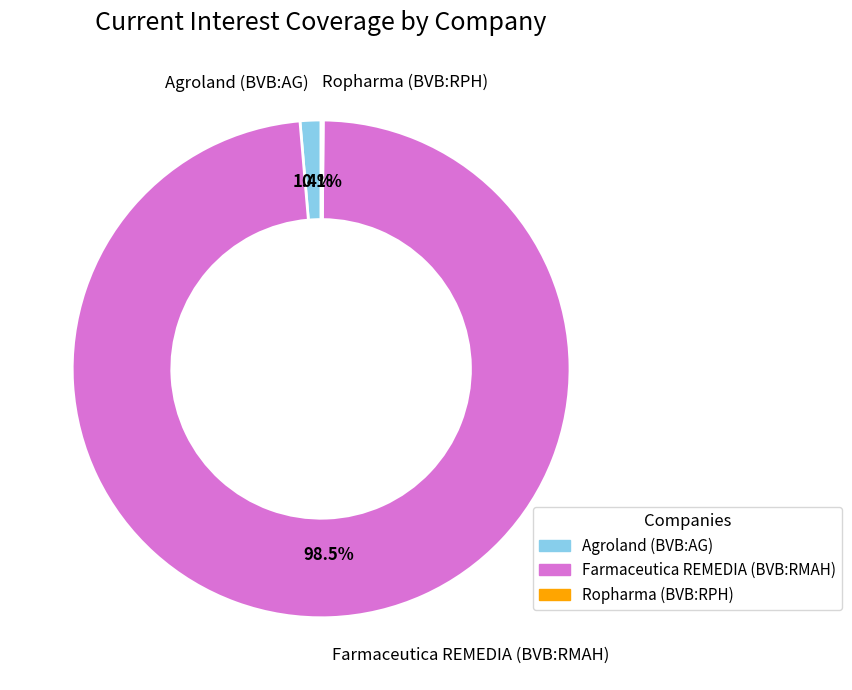

What percentage is NOT represented by Agroland (BVB:AG)?

98.6%